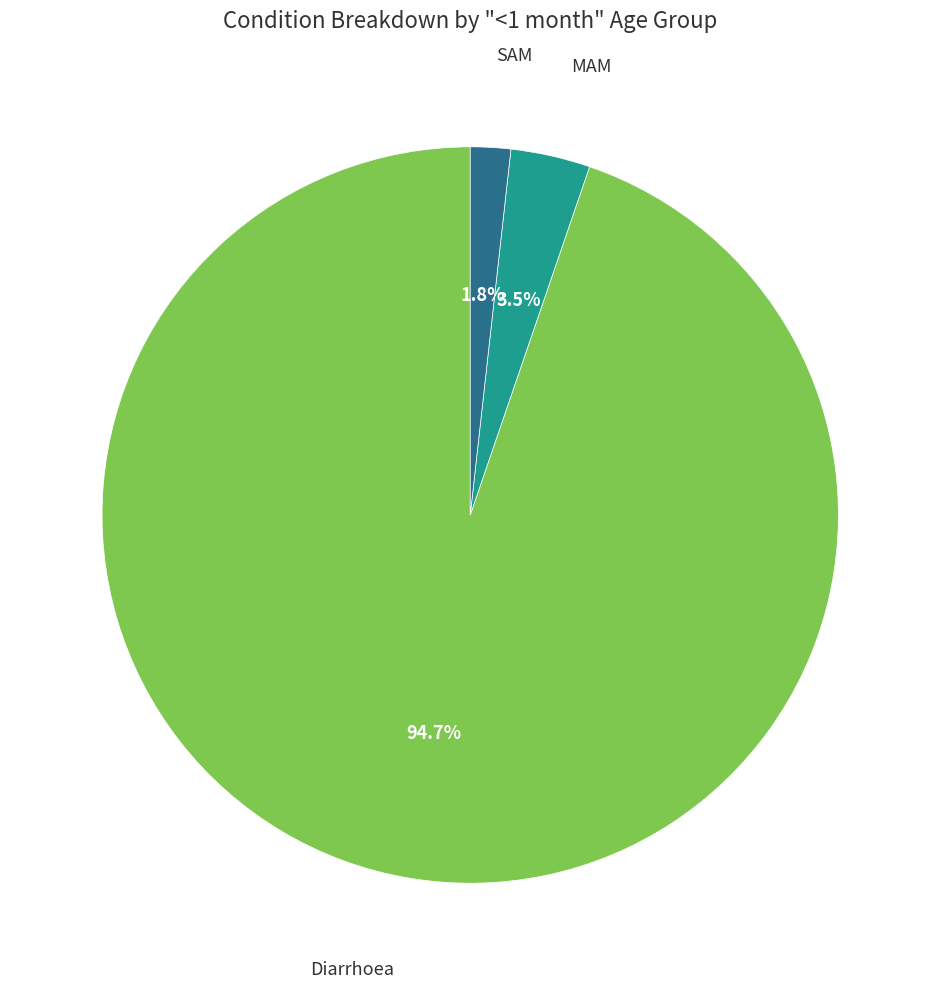

To the nearest percent, what is the average slice percentage?

33%